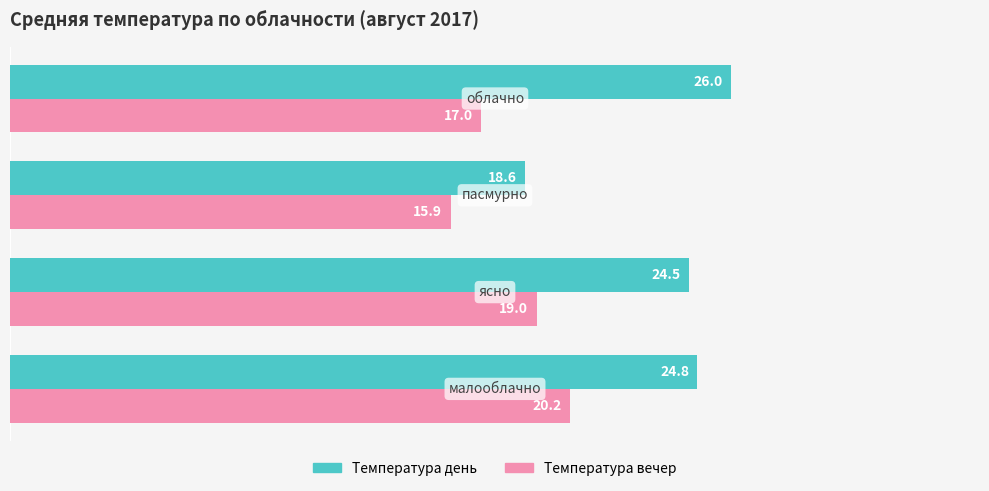

What is the smallest value displayed?

15.9